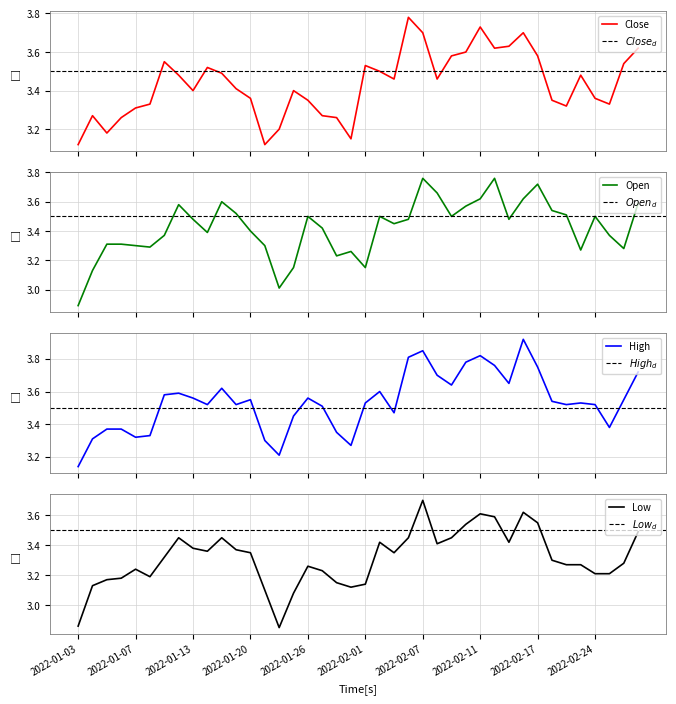

What is the highest value of the Open series?

3.8